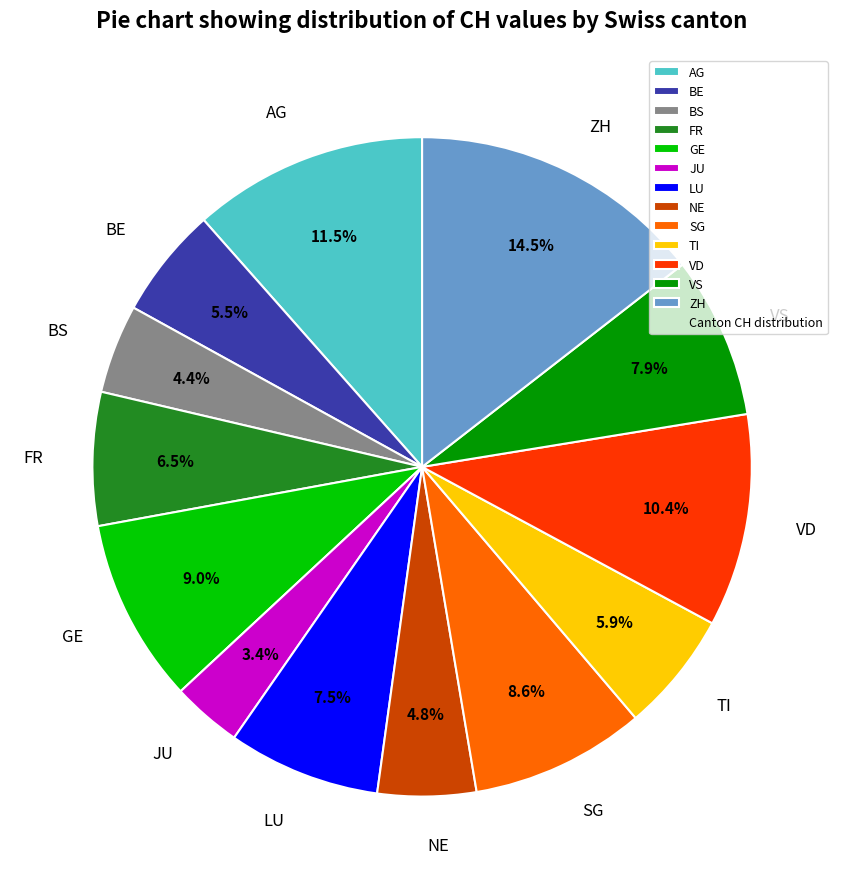

The GE slice represents 9% of the pie. True or false?

True